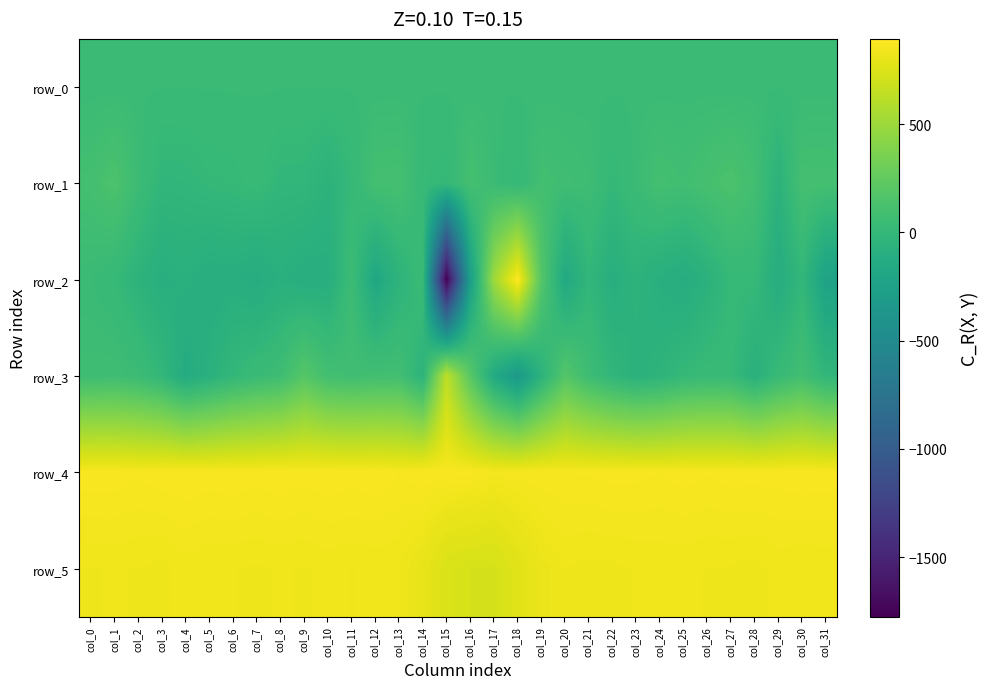

At col_8, list the series in order from smallest to largest.

row_2, row_1, row_0, row_3, row_5, row_4